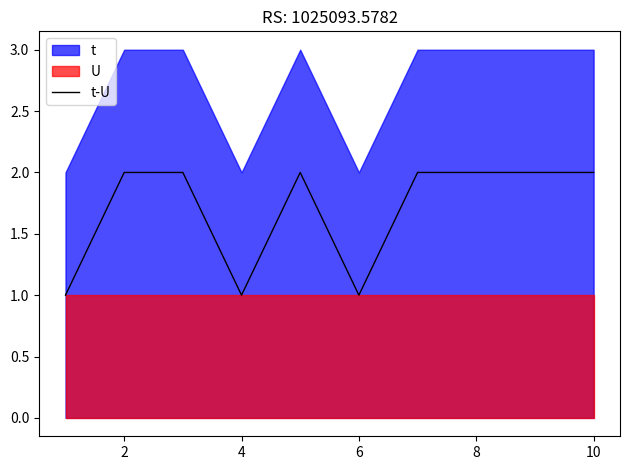

How many interior local valleys (lower than both neighbors) does the data have?

2